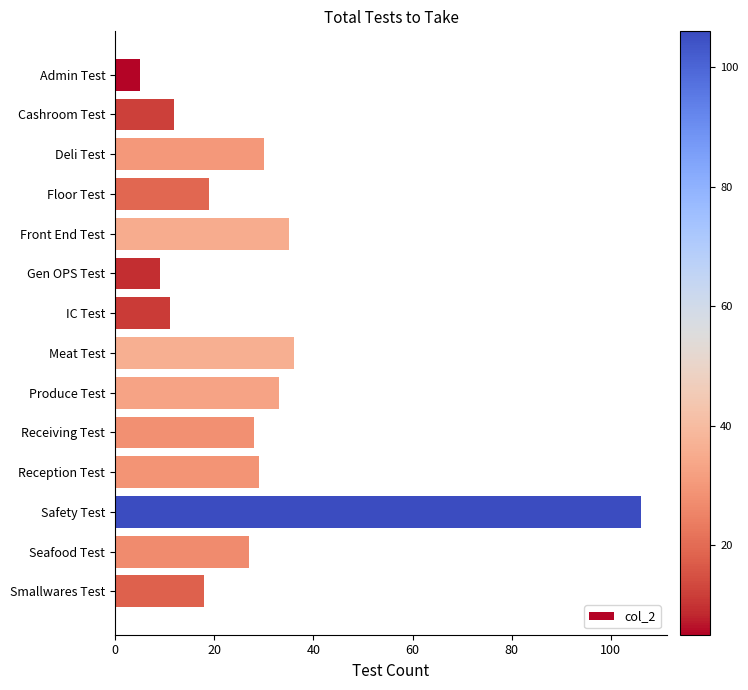

Rank the categories by value from lowest to highest.

Admin Test, Gen OPS Test, IC Test, Cashroom Test, Smallwares Test, Floor Test, Seafood Test, Receiving Test, Reception Test, Deli Test, Produce Test, Front End Test, Meat Test, Safety Test